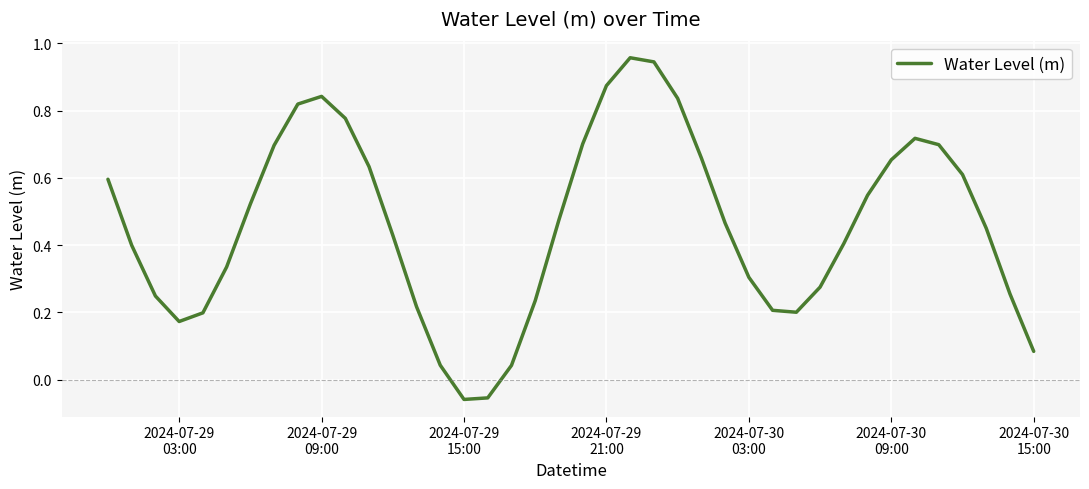

What is the sum of all values?

18.4